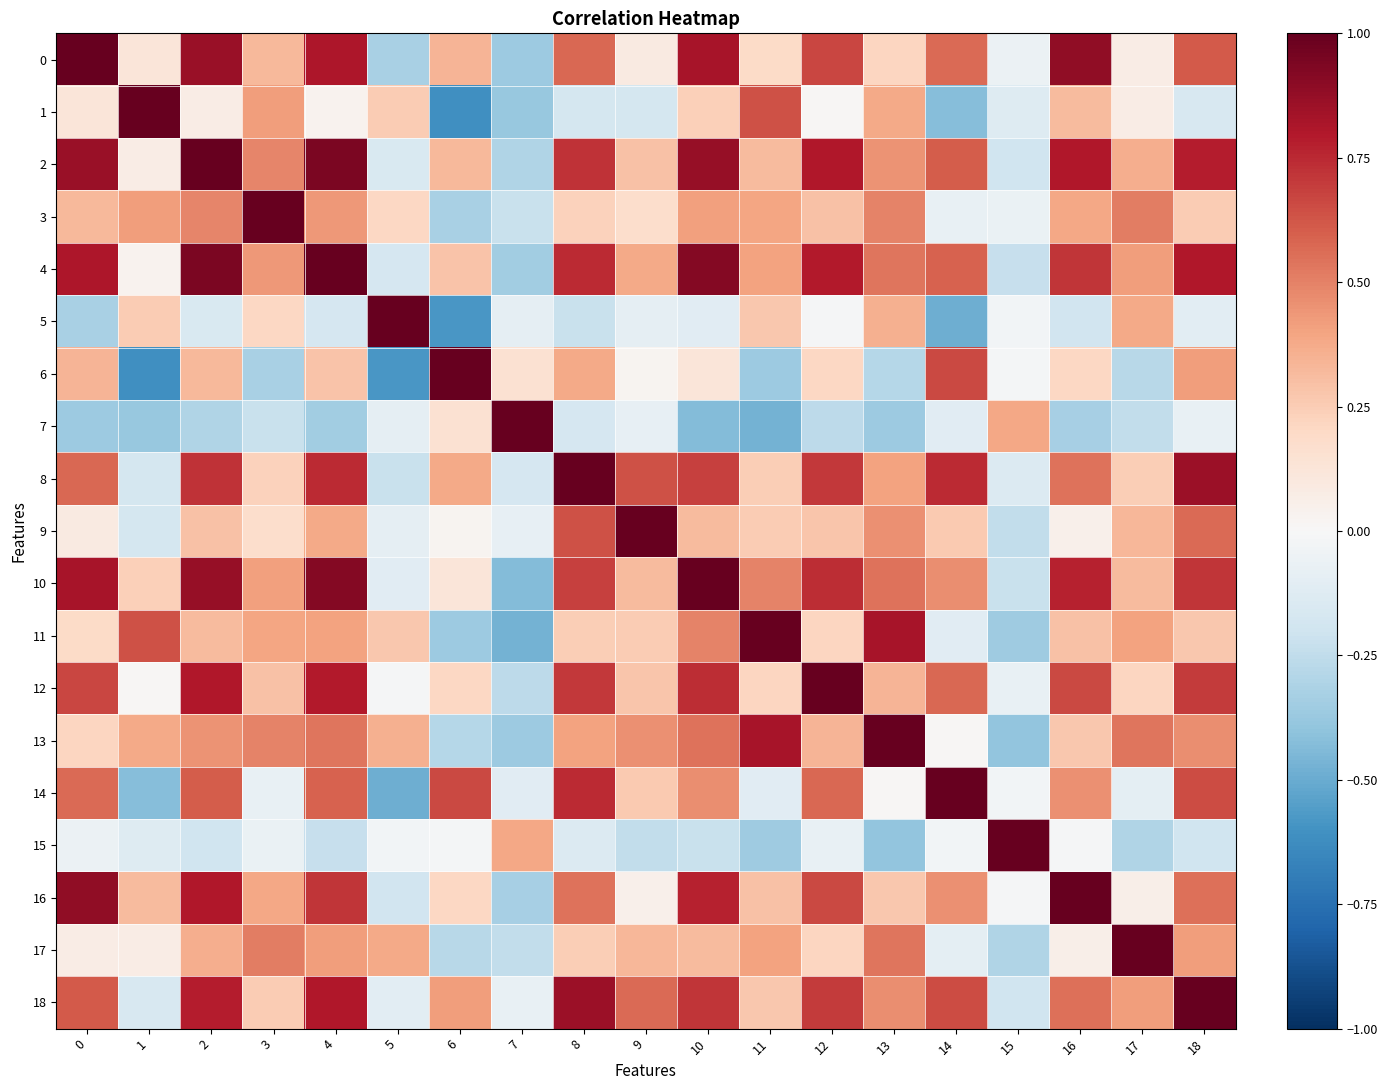

At which category is the sum across all series the highest?

4